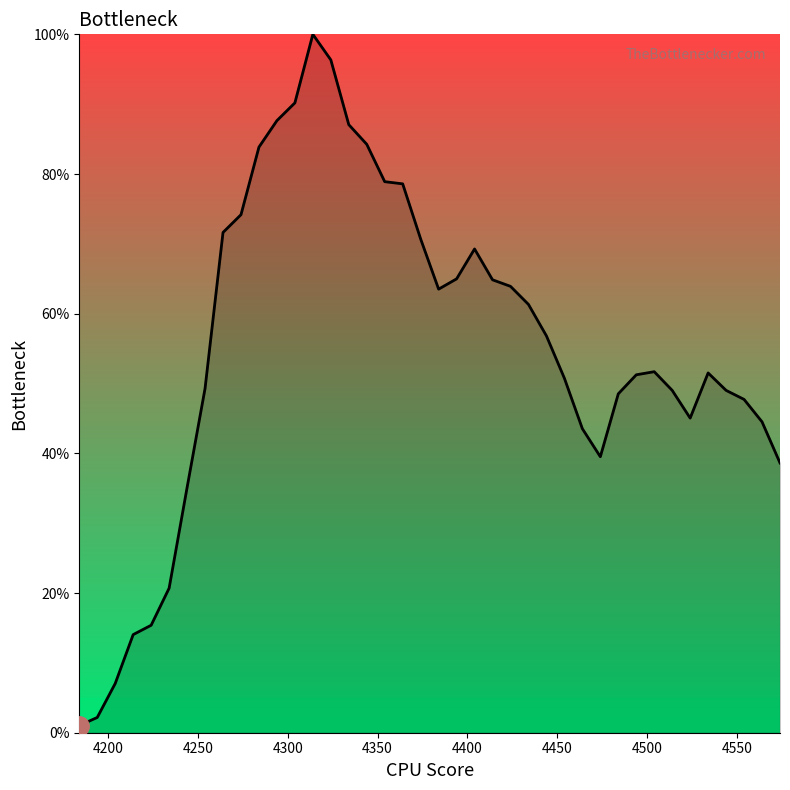

What is the difference between the maximum and minimum values?

99.0